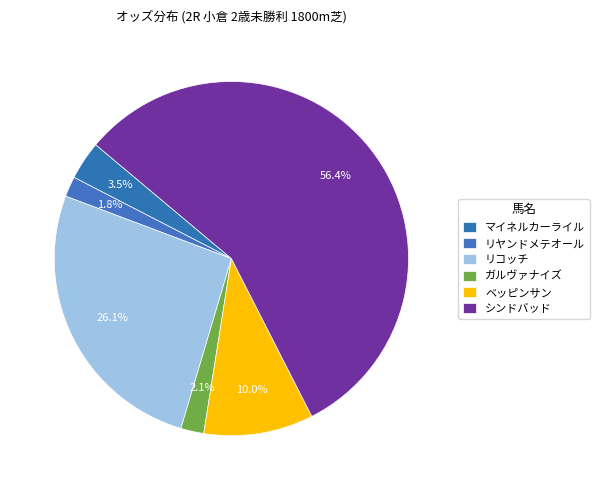

Do ガルヴァナイズ and ベッピンサン together represent more than half of the pie?

No